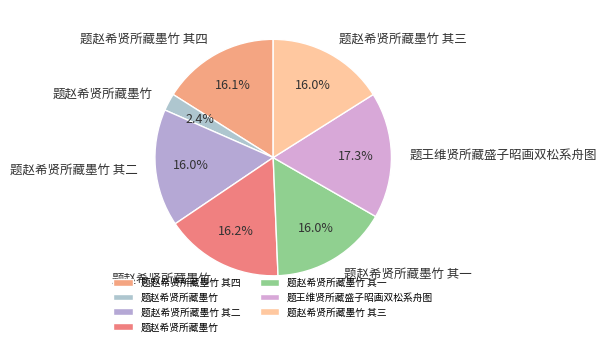

Which category has the smallest portion of the pie?

题赵希贤所藏墨竹